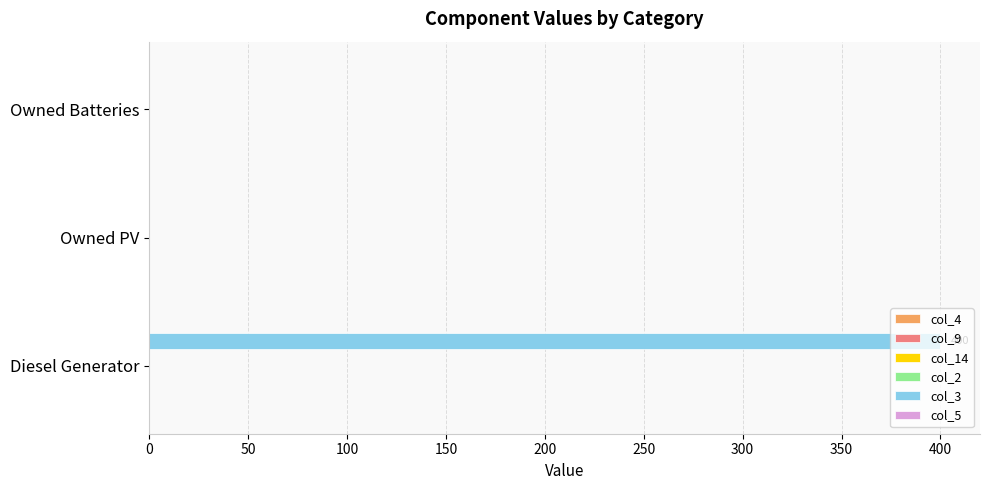

The value at Diesel Generator is 116. True or false?

False